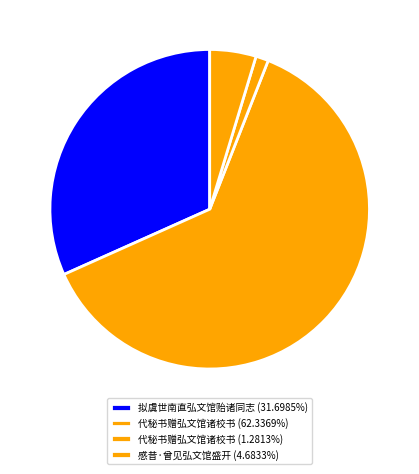

How many segments does this pie chart have?

4